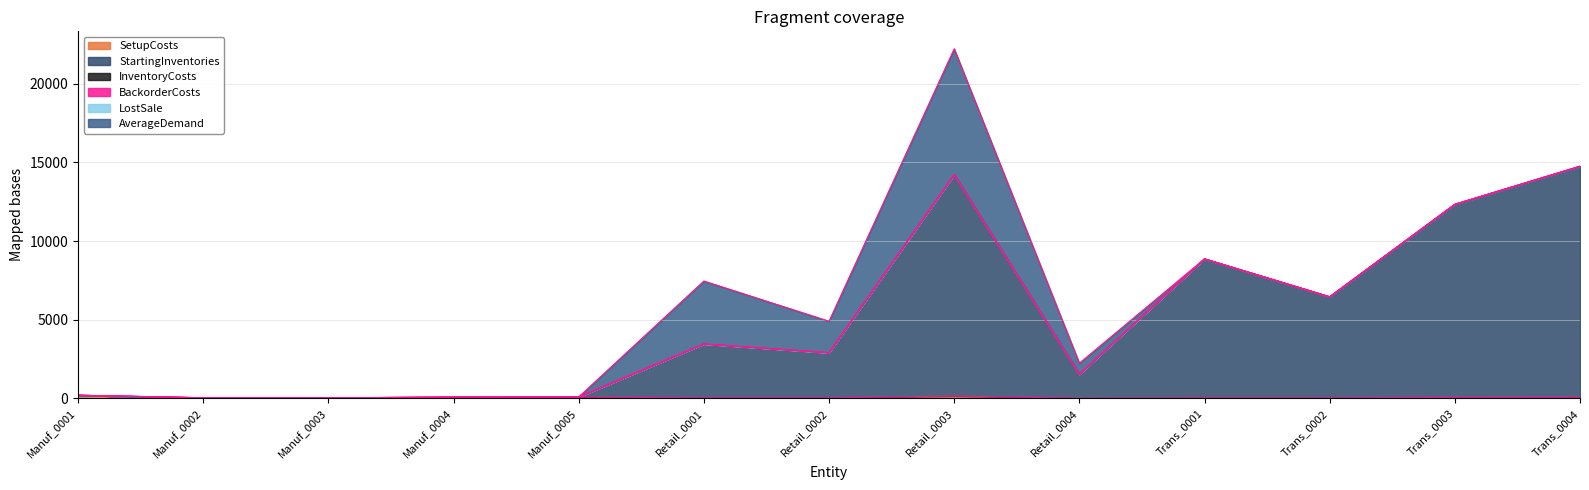

Which series ends up on top after the final intersection of StartingInventories and BackorderCosts?

StartingInventories